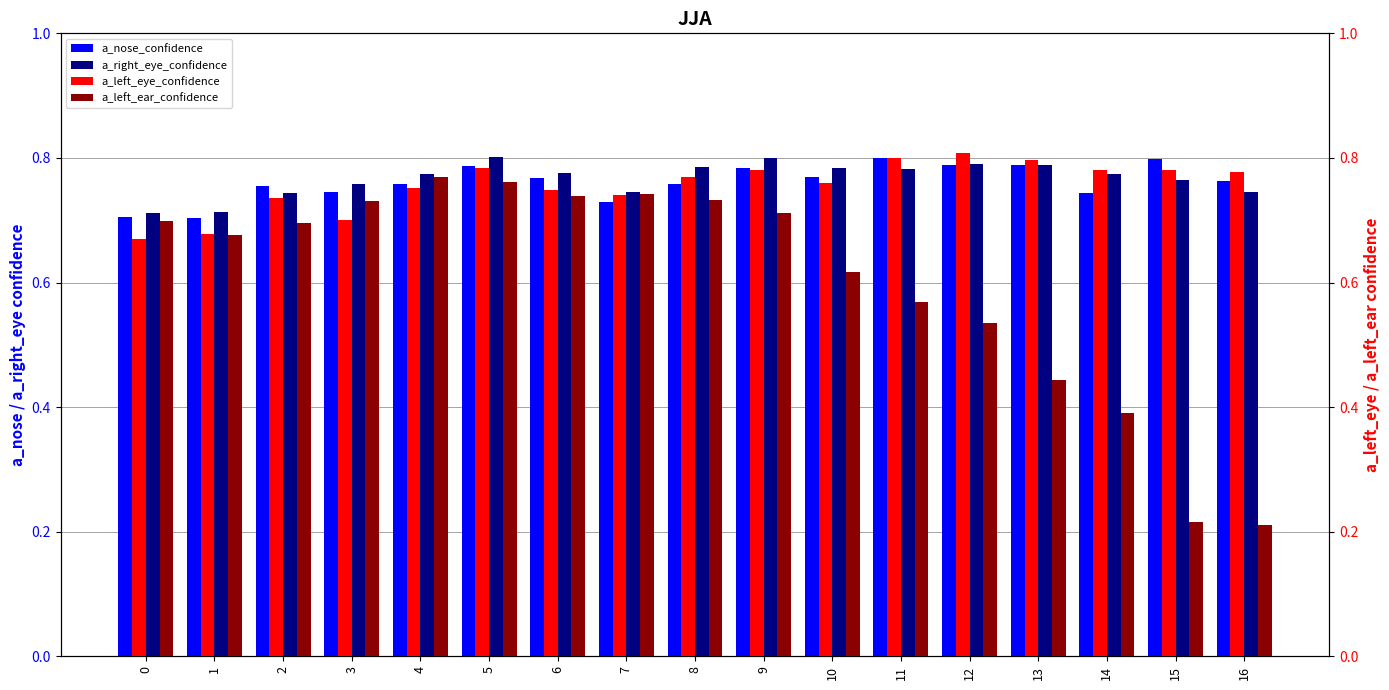

Does the chart contain stacked bars?

No